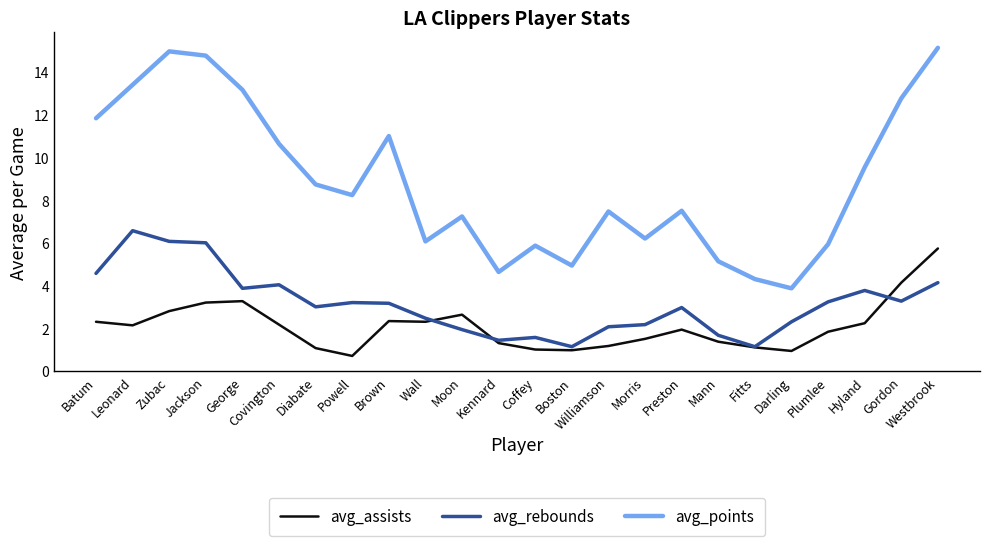

What is the spread (max minus min) of values at Preston?

5.6